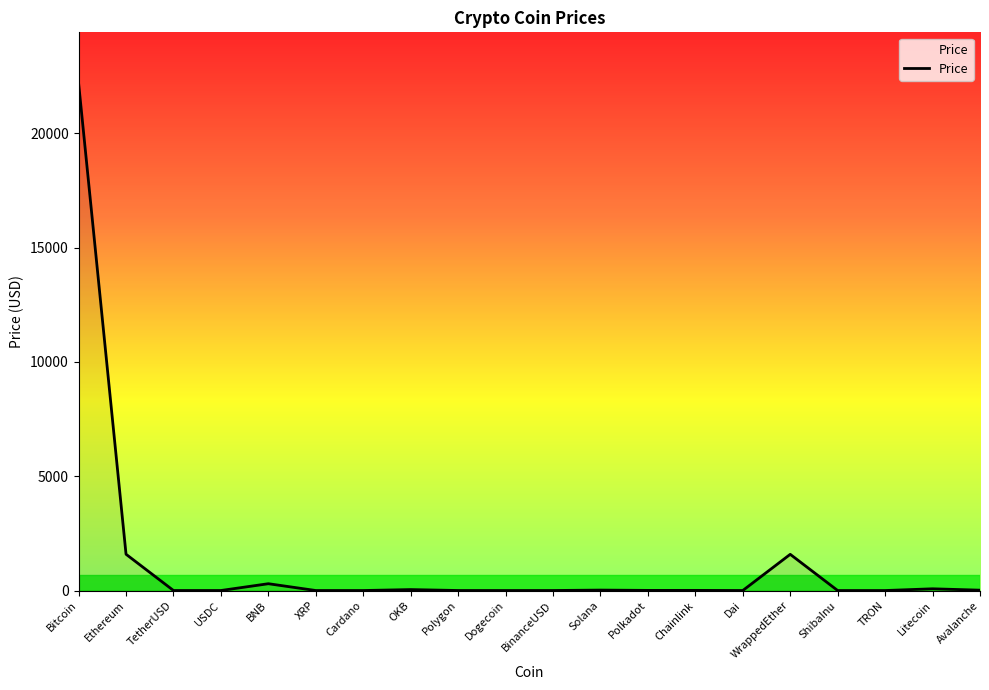

What is the difference between the maximum and minimum values?

22204.7